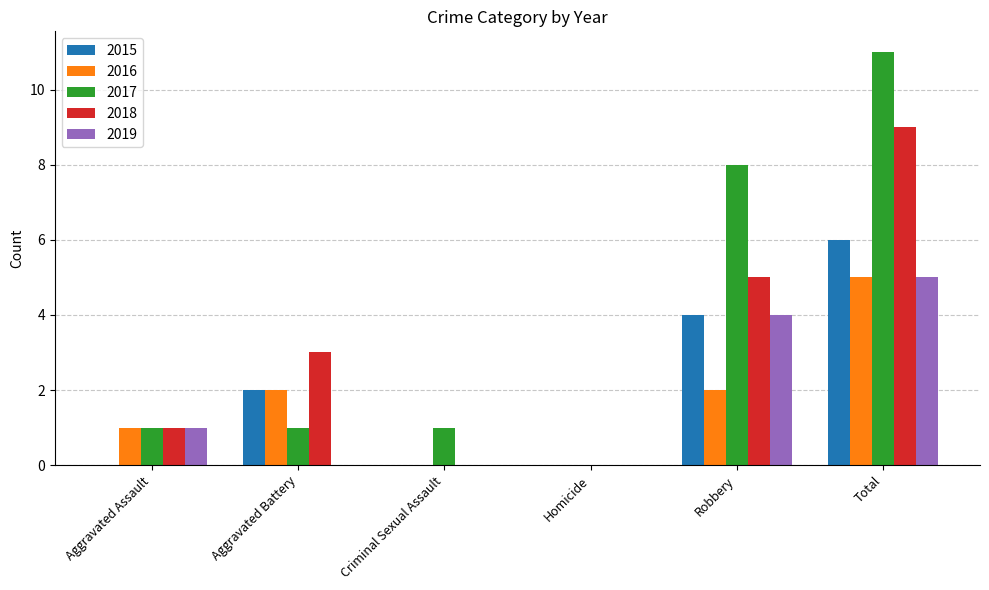

Which series has the widest spread of values?

2017